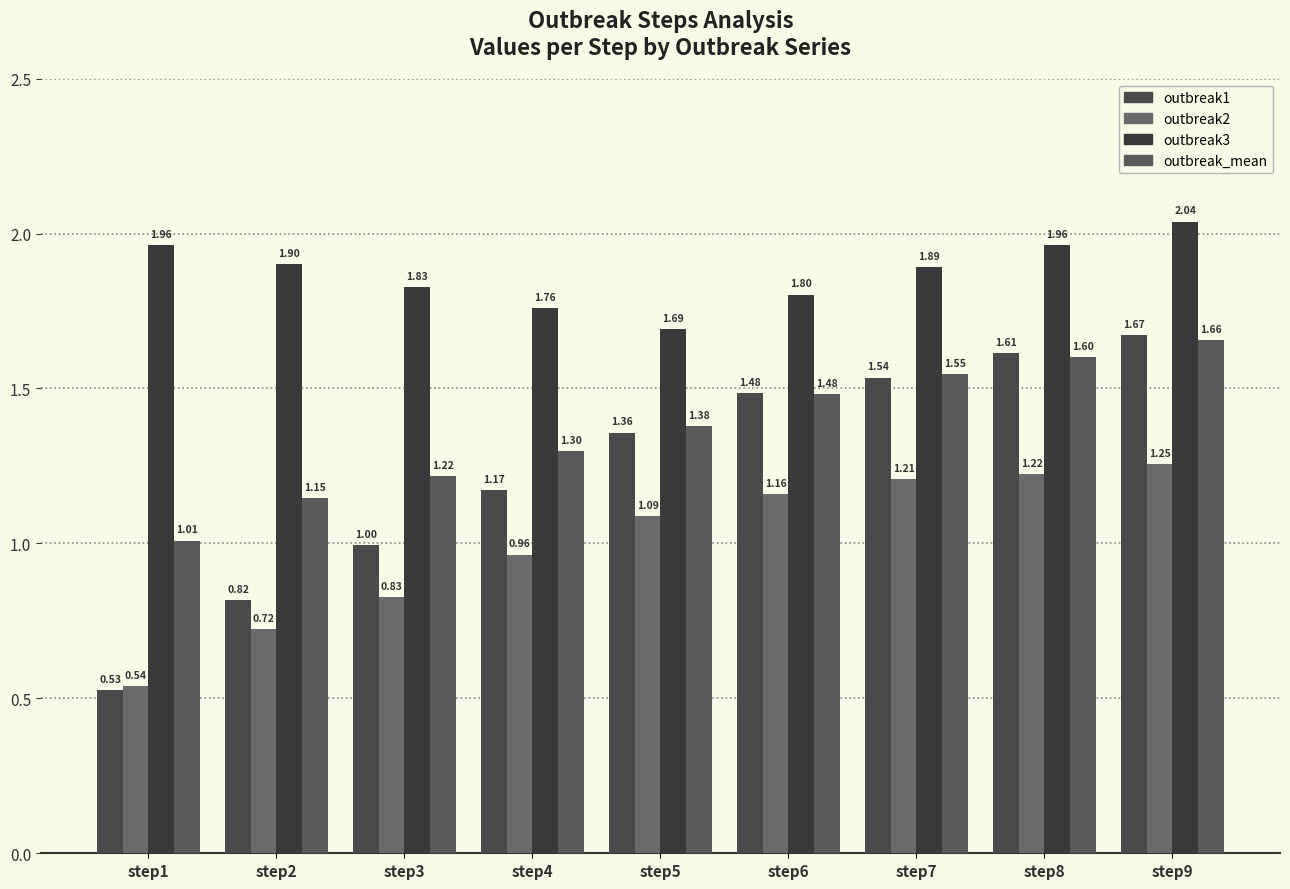

What value does the outbreak2 series have at step7?

1.2